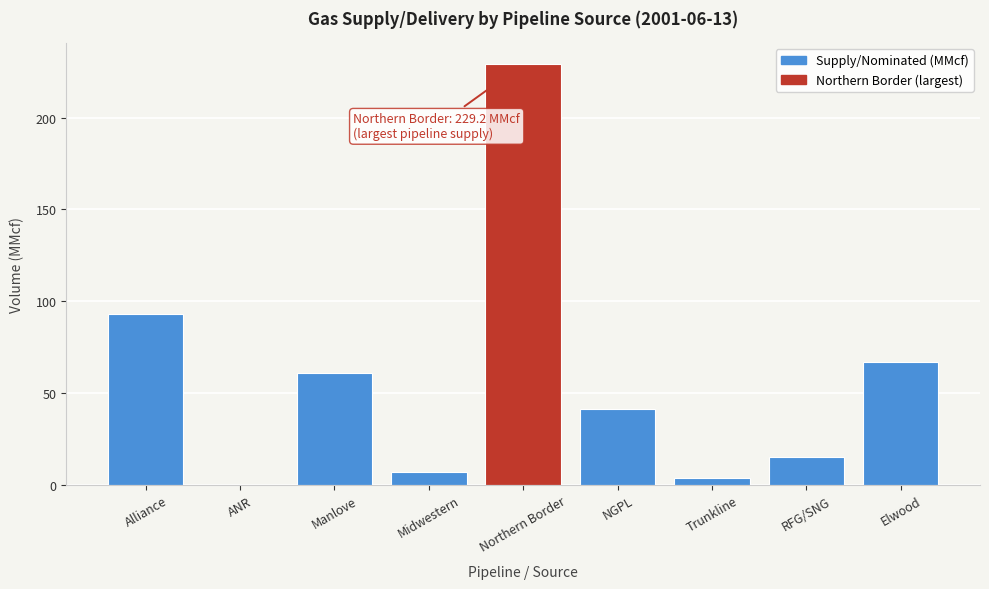

Reading left to right, list all the values displayed in this chart.

Alliance=92.9	ANR=0.2	Manlove=61.0	Midwestern=7.0	Northern Border=229.2	NGPL=41.3	Trunkline=4.0	RFG/SNG=15.0	Elwood=66.8